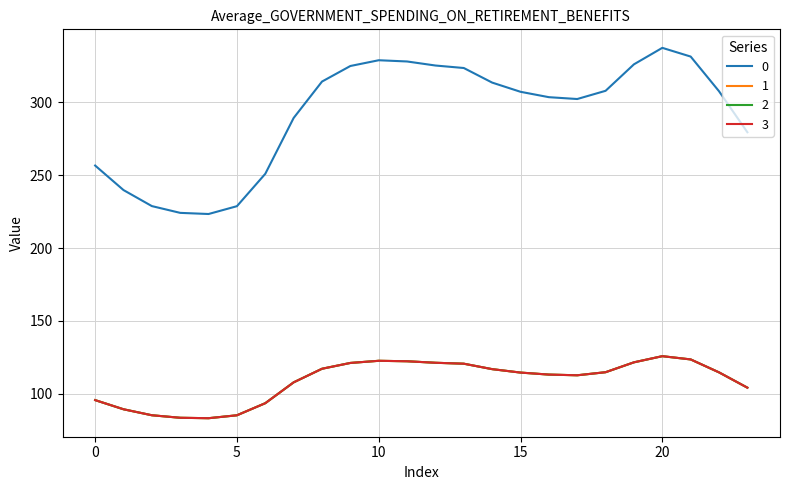

Is this an area chart (filled region under the line)?

No